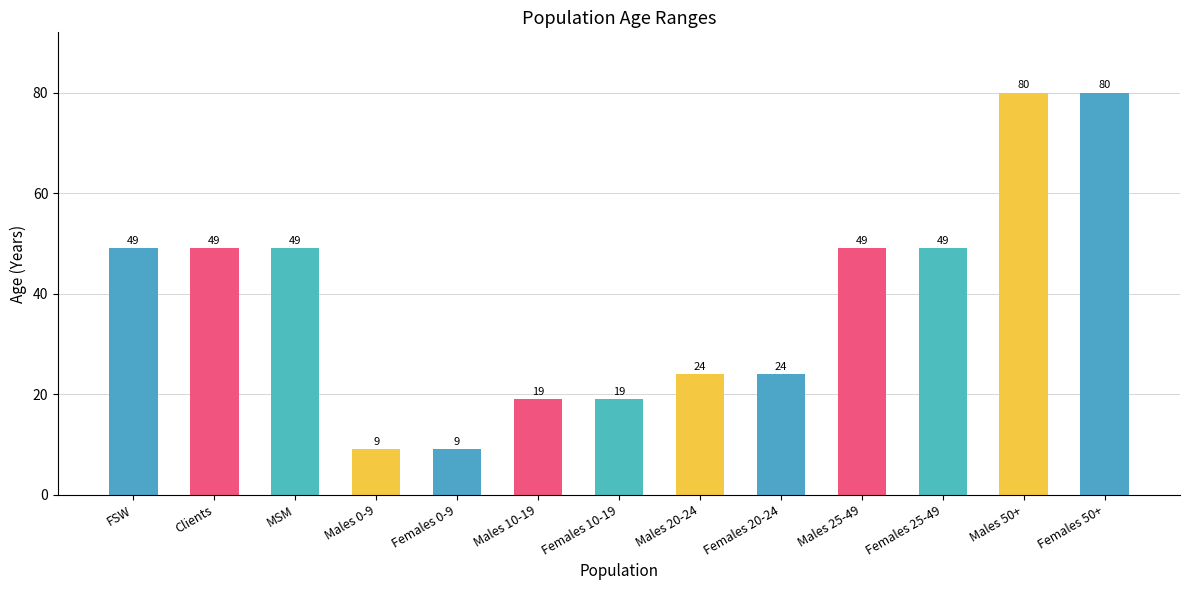

Which series changed the most between FSW and Females 20-24?

Age to (years)